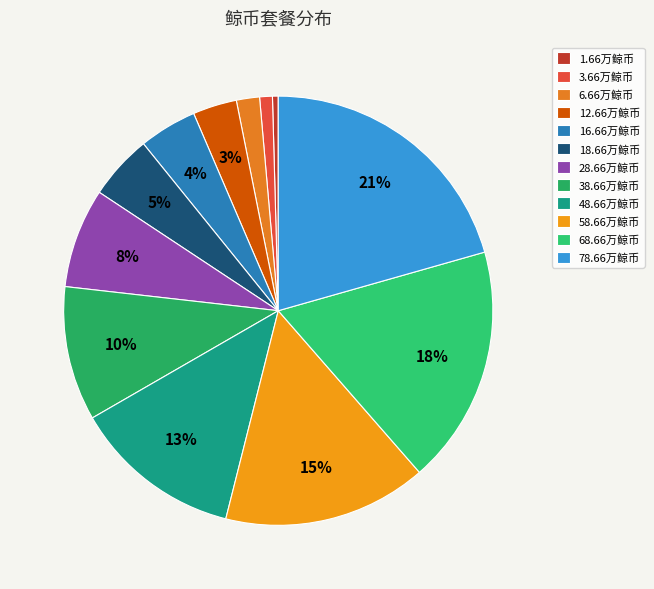

Approximately how many times larger is the value at 6.66万鲸币 compared to 38.66万鲸币?

0.2